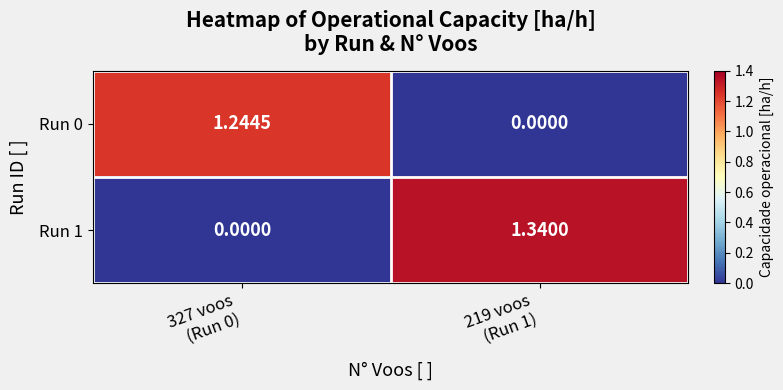

How many values in the Run 1 series are below 1?

1